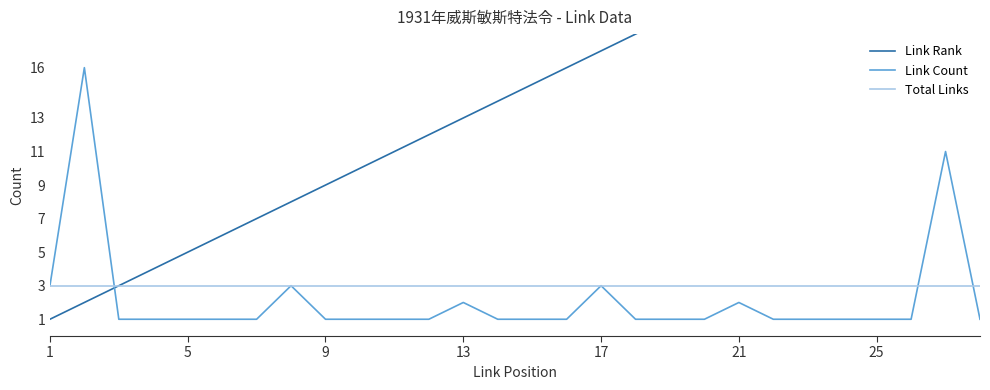

The Total Links series shows 4 at 1. True or false?

False